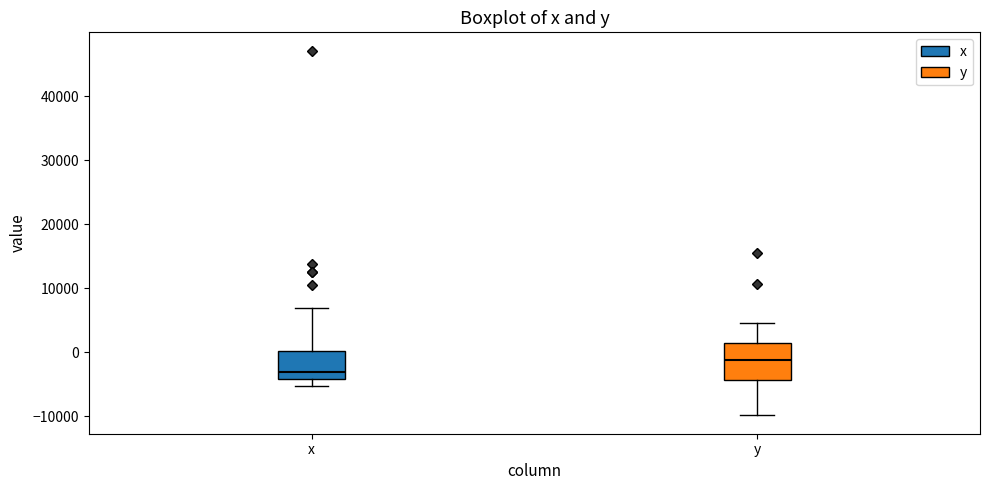

Reading left to right, read every box against the y-axis: the position of its median line, the range the box covers, and the ends of its whiskers. The values are not printed on the chart, so give them approximately, as read against the axis.

x: median -3000, box -4000 to 0, whiskers -5000 to 7000
y: median -1000, box -4000 to 1000, whiskers -10000 to 5000